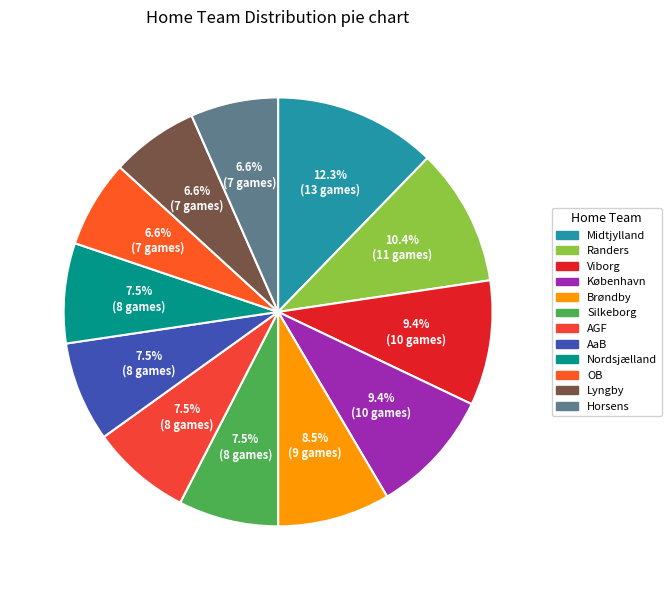

To the nearest percent, what is the difference between the AaB and Midtjylland slice percentages?

5%